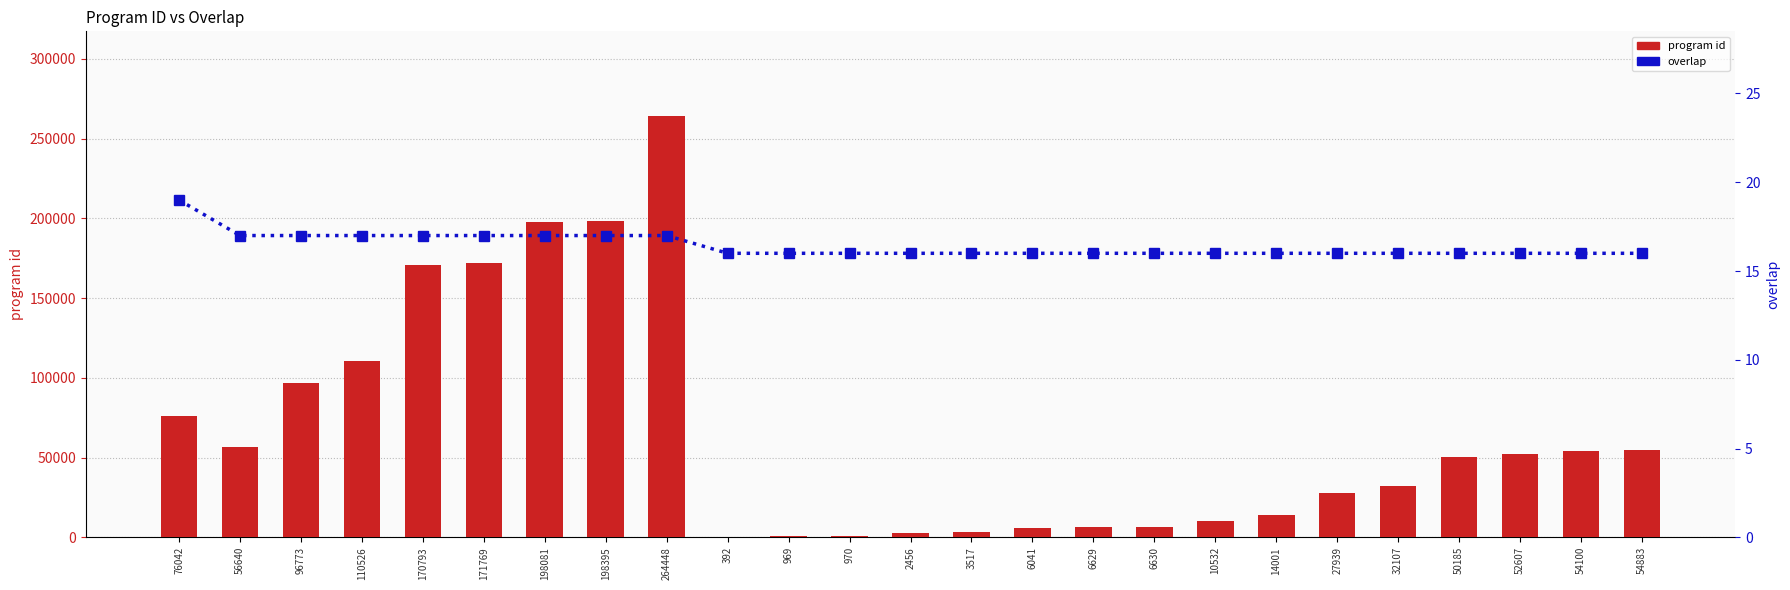

Reading left to right, extract all data points from this chart.

program id: 76042=76042	56640=56640	96773=96773	110526=110526	170793=170793	171769=171769	198081=198081	198395=198395	264448=264448	392=392	969=969	970=970	2456=2456	3517=3517	6041=6041	6629=6629	6630=6630	10532=10532	14001=14001	27939=27939	32107=32107	50185=50185	52607=52607	54100=54100	54883=54883
overlap: 76042=19	56640=17	96773=17	110526=17	170793=17	171769=17	198081=17	198395=17	264448=17	392=16	969=16	970=16	2456=16	3517=16	6041=16	6629=16	6630=16	10532=16	14001=16	27939=16	32107=16	50185=16	52607=16	54100=16	54883=16